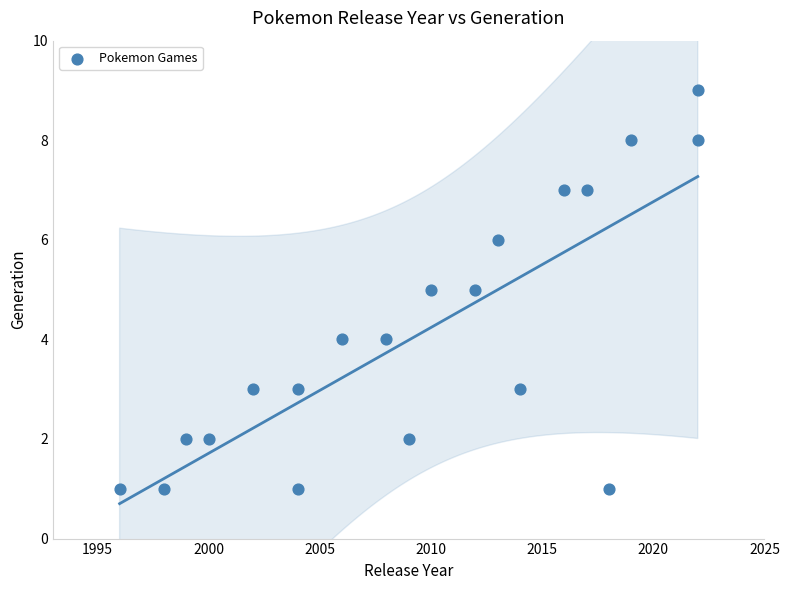

What is the range of X values (max minus min)?

26